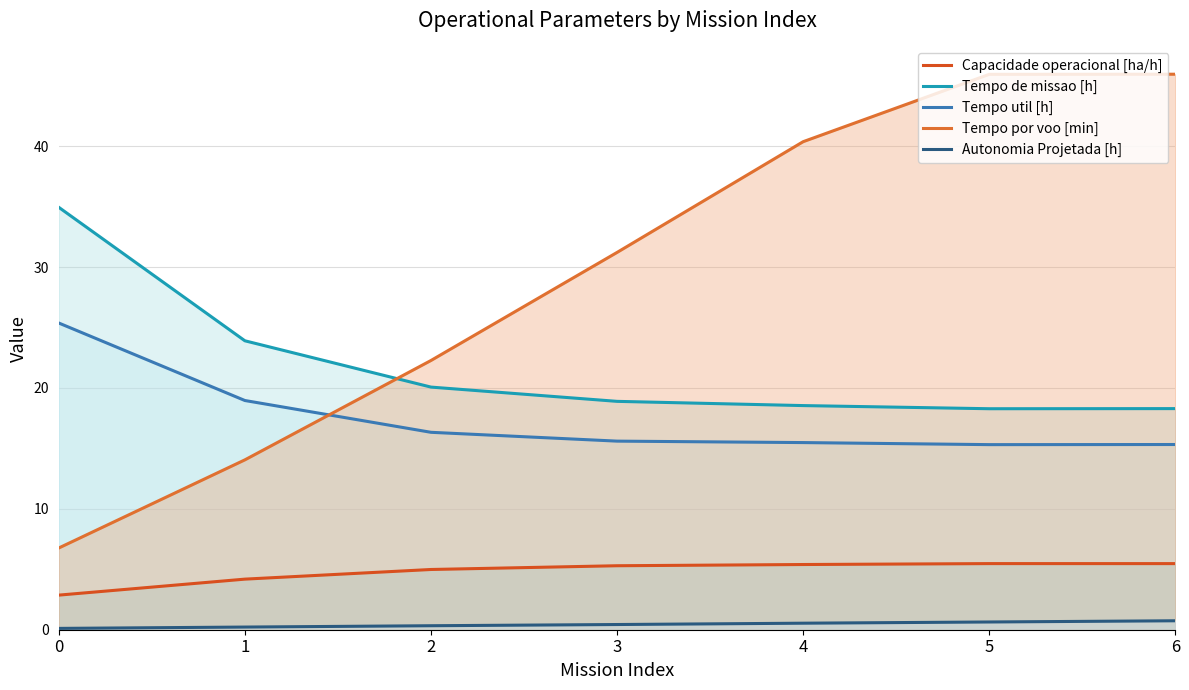

Which series has the largest total across all categories?

Tempo por voo [min]